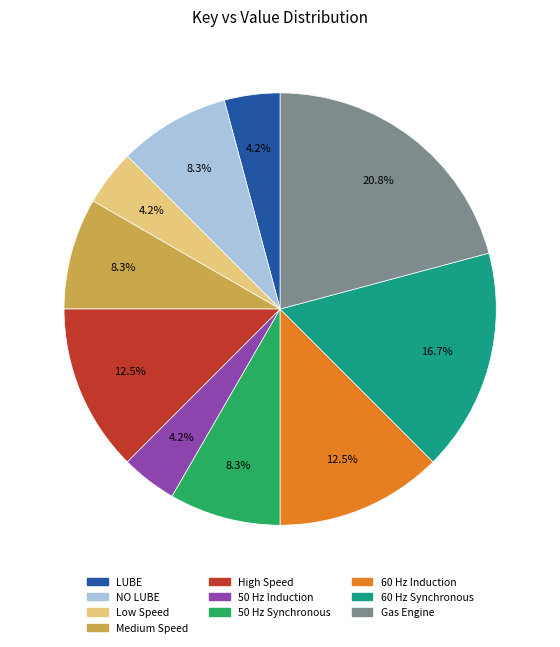

What percentage is the 60 Hz Synchronous slice, to the nearest percent?

17%